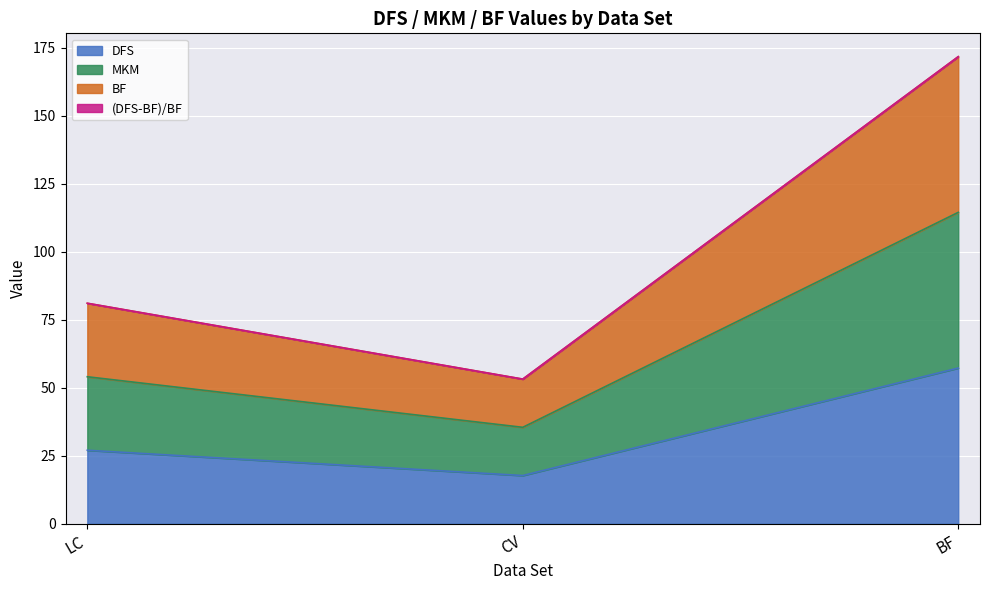

At which label is DFS closest to 37?

LC